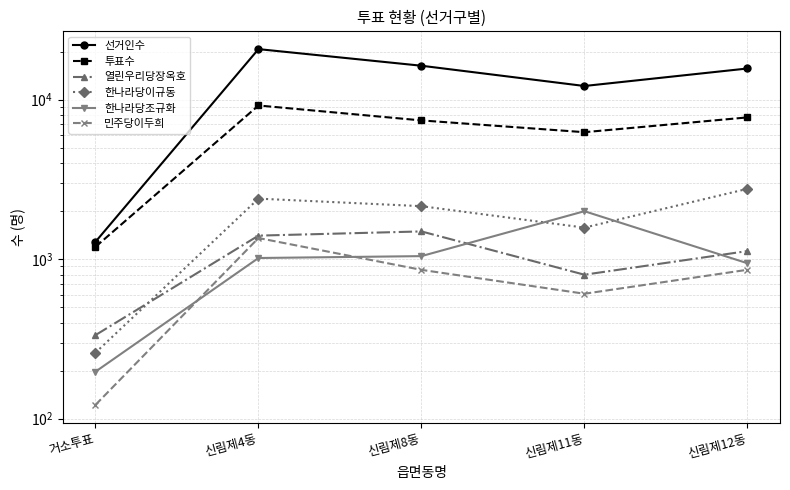

Reading left to right, transcribe all the data shown in this chart.

선거인수: 1285	20768	16339	12193	15699
투표수: 1195	9203	7417	6257	7748
열린우리당장옥호: 334	1405	1493	799	1124
한나라당이규동: 259	2397	2150	1577	2761
한나라당조규화: 197	1017	1045	1999	943
민주당이두희: 122	1357	857	607	858